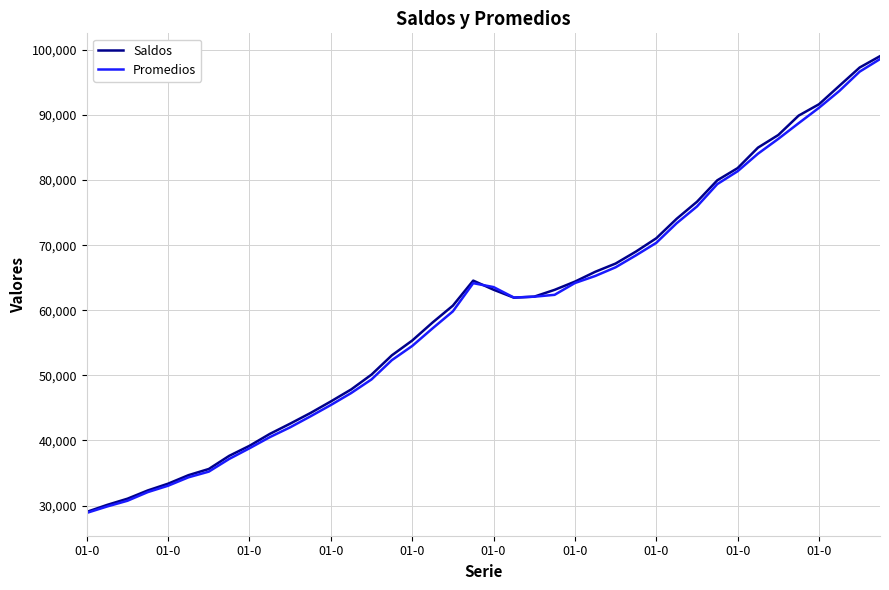

What is the minimum value shown in the chart?

28878